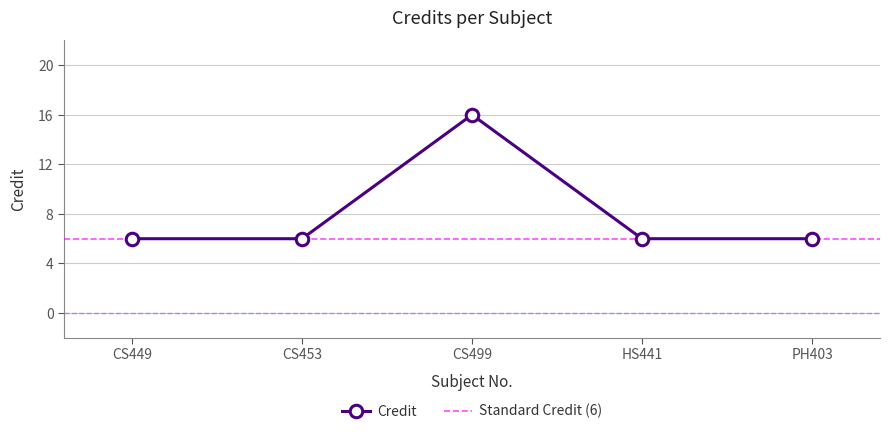

How many interior local peaks (higher than both neighbors) does the data have?

1